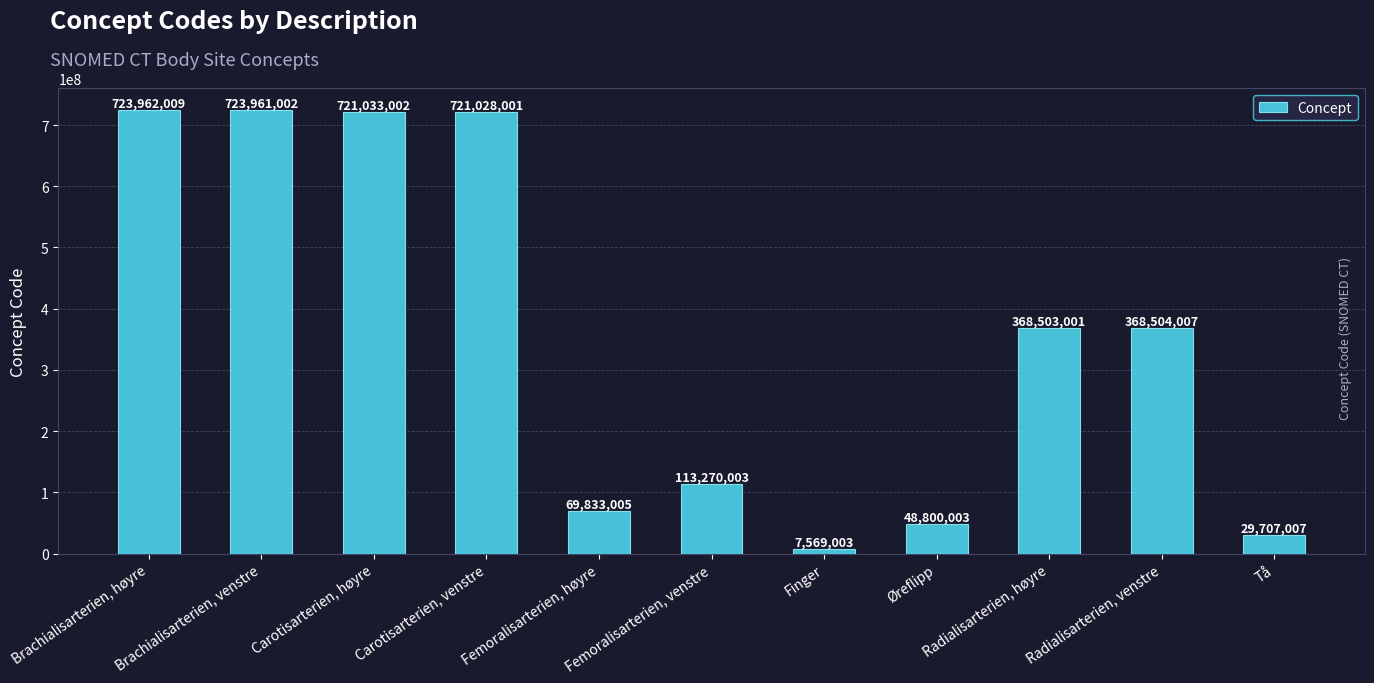

The chart shows a value of 217484913 at Brachialisarterien, venstre. True or false?

False